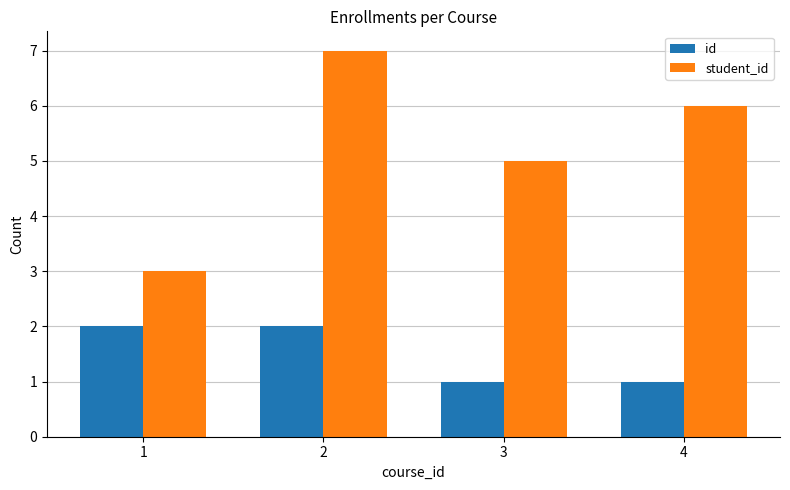

Rank the series by their average value, from highest to lowest.

student_id, id